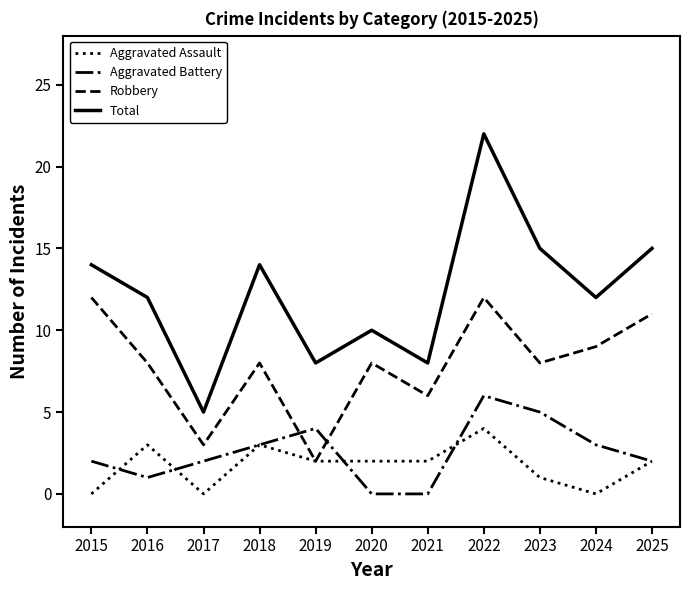

Reading left to right, list all the values displayed in this chart.

Aggravated Assault: 0	3	0	3	2	2	2	4	1	0	2
Aggravated Battery: 2	1	2	3	4	0	0	6	5	3	2
Robbery: 12	8	3	8	2	8	6	12	8	9	11
Total: 14	12	5	14	8	10	8	22	15	12	15